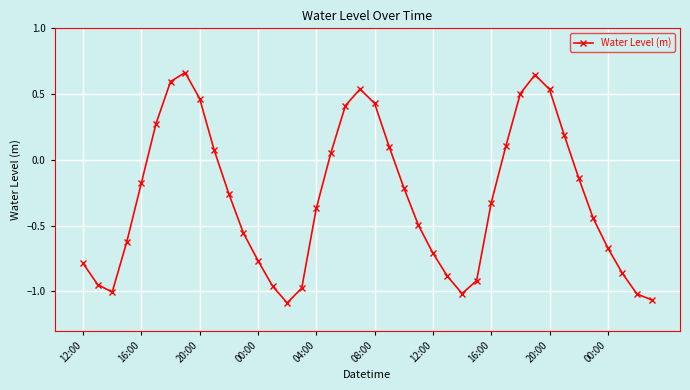

How many interior local peaks (higher than both neighbors) does the data have?

3